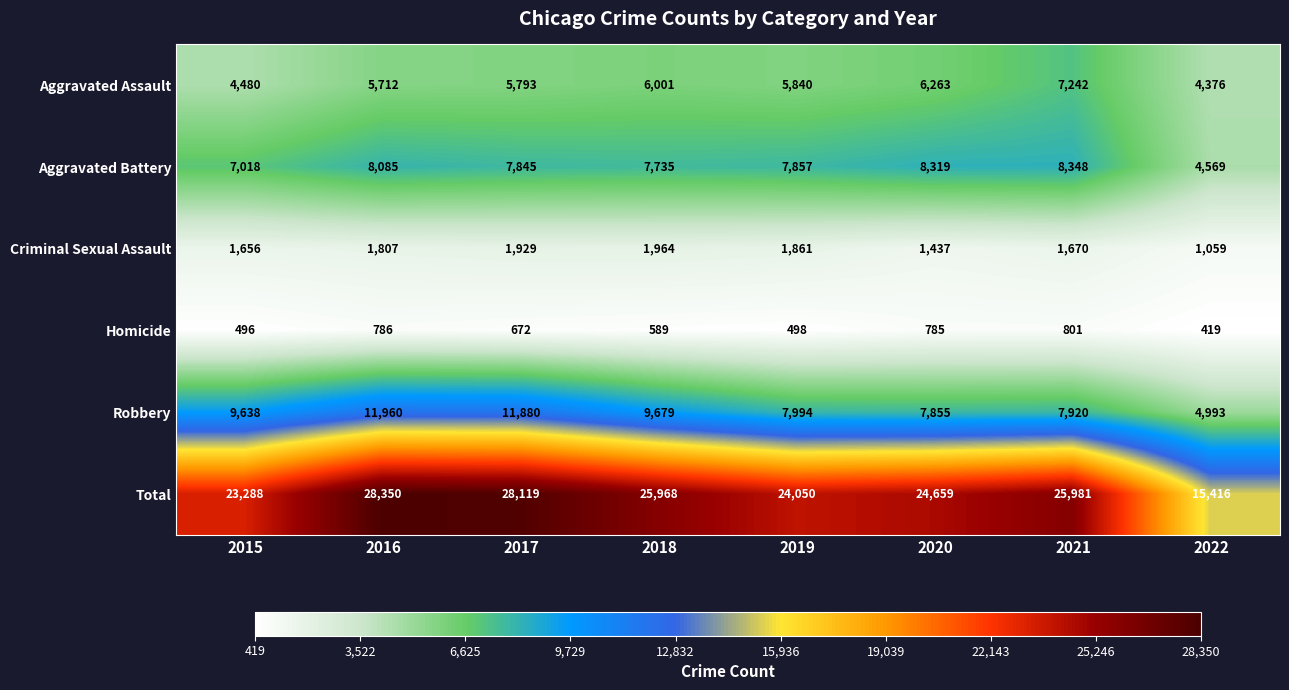

Count the number of categories in the chart.

8